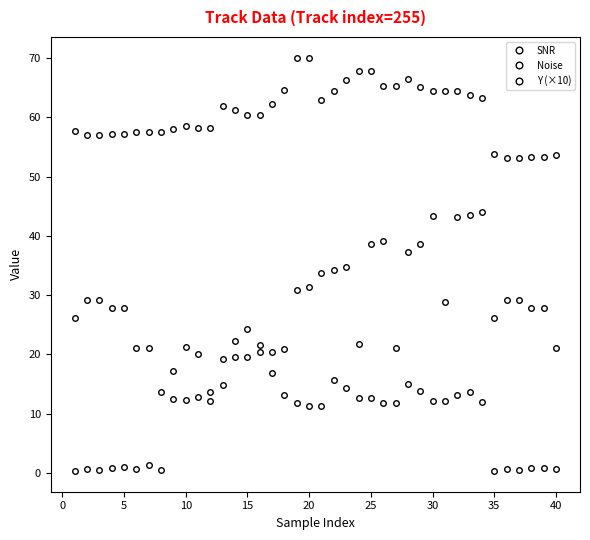

Which series has the largest total across all categories?

Noise